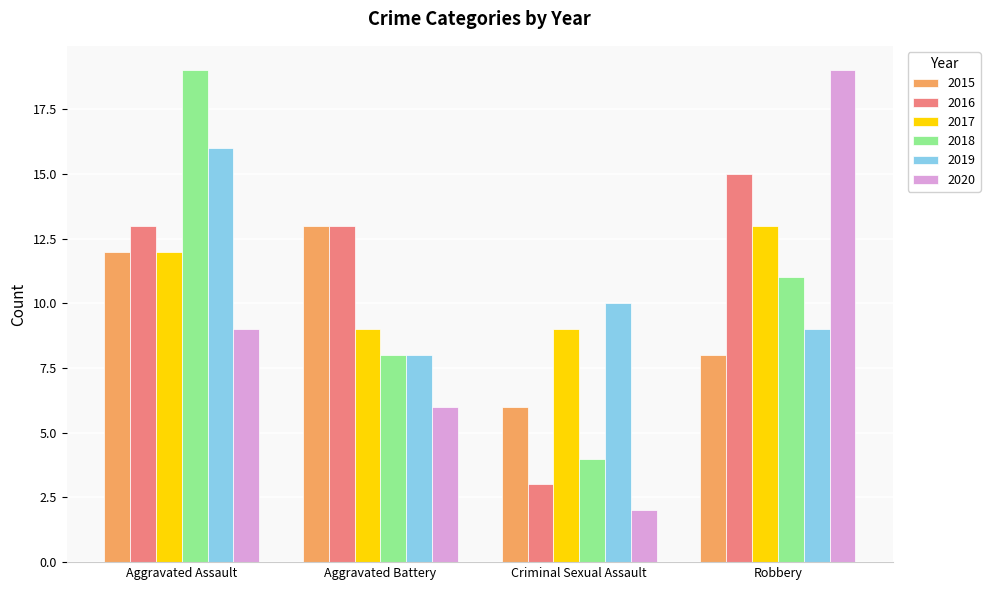

Reading left to right, list all the values displayed in this chart.

2015: 12	13	6	8
2016: 13	13	3	15
2017: 12	9	9	13
2018: 19	8	4	11
2019: 16	8	10	9
2020: 9	6	2	19